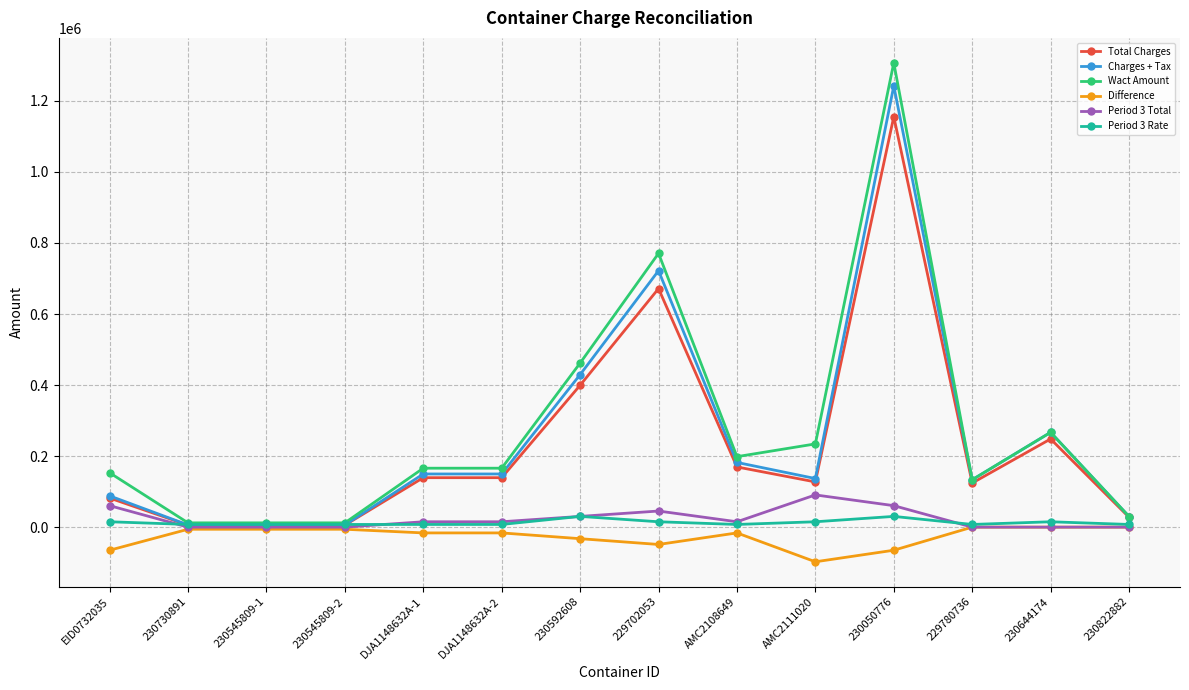

Which series has the widest spread of values?

Wact Amount